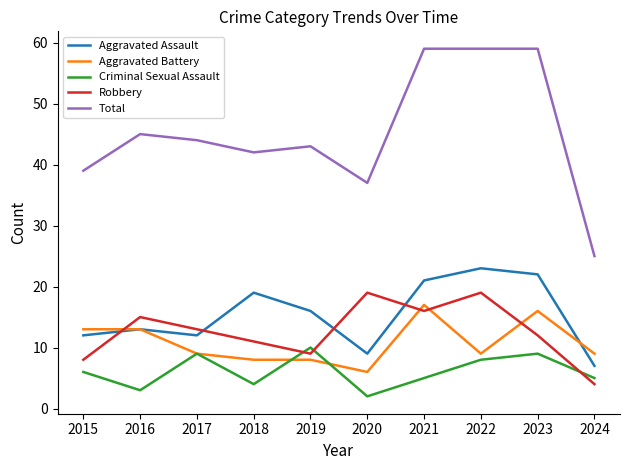

What is the spread (max minus min) of values at 2020?

35